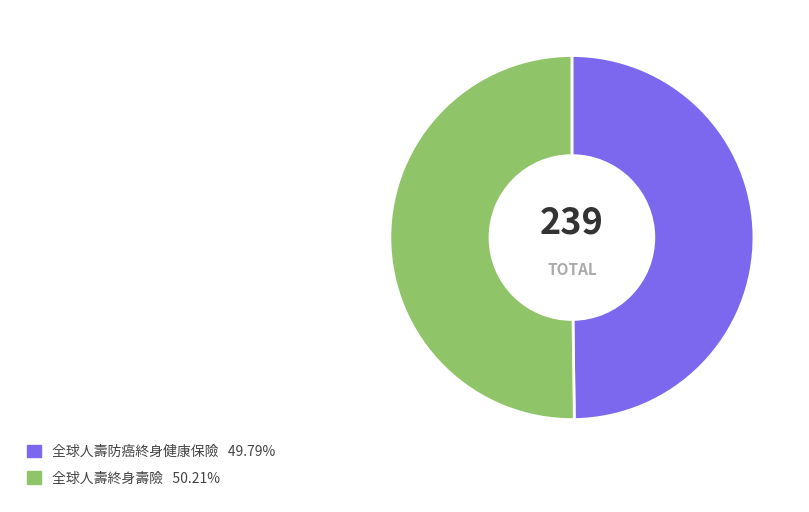

True or false: 全球人壽終身壽險 accounts for 50% of the total.

True